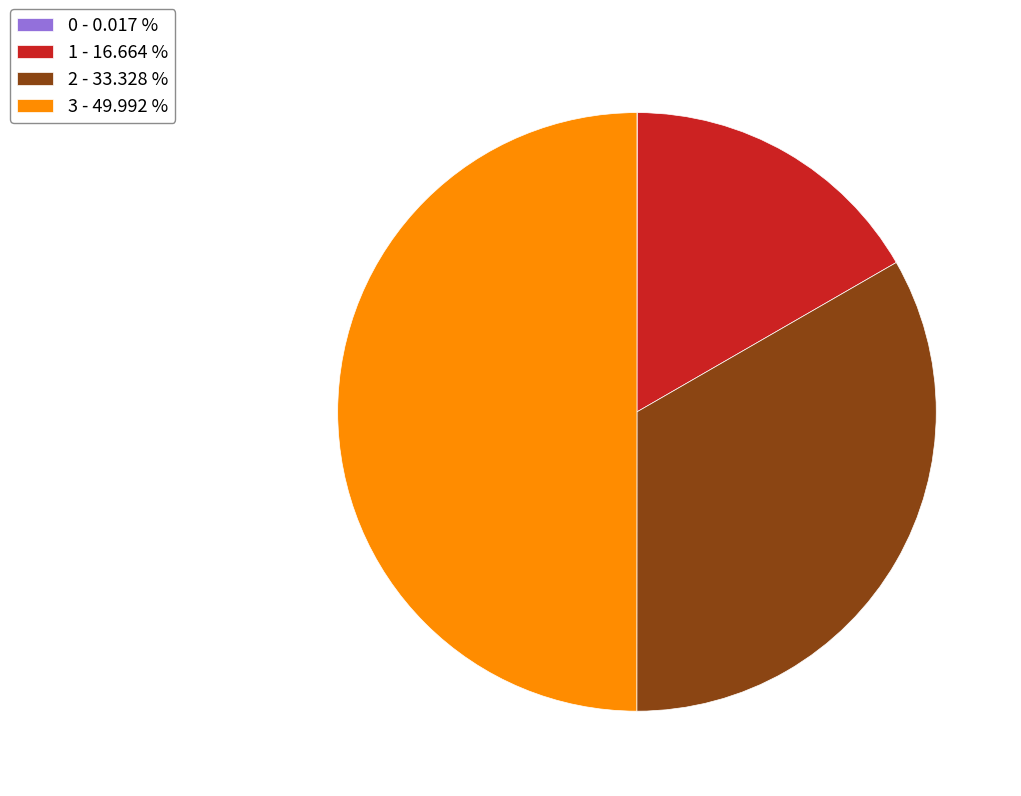

Which has a higher value, 1 - 16.664 % or 2 - 33.328 %?

2 - 33.328 %